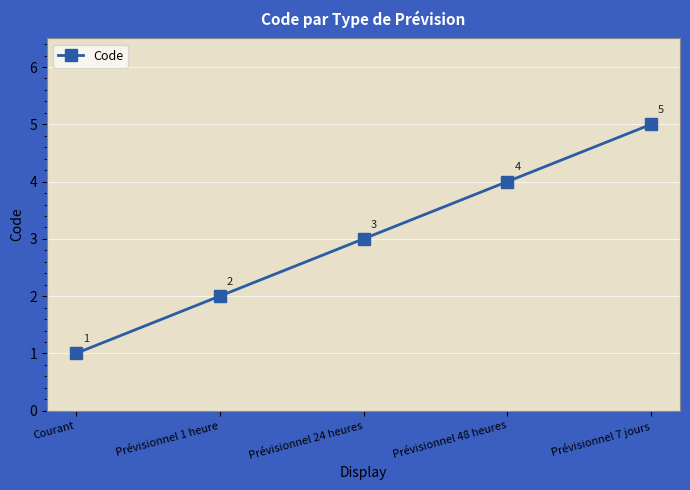

True or false: the data has more than 1 interior local peaks.

False